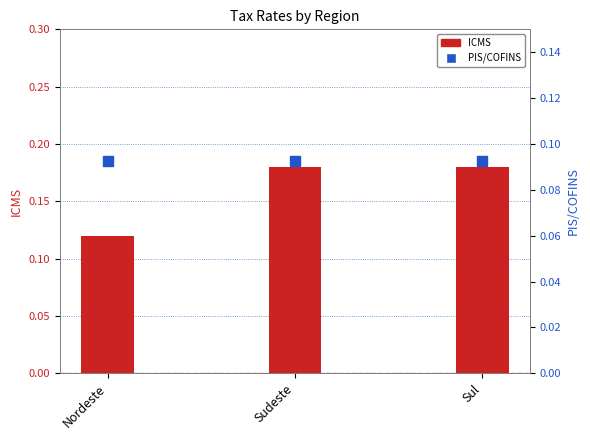

What is the total value across all series at Sul?

0.3